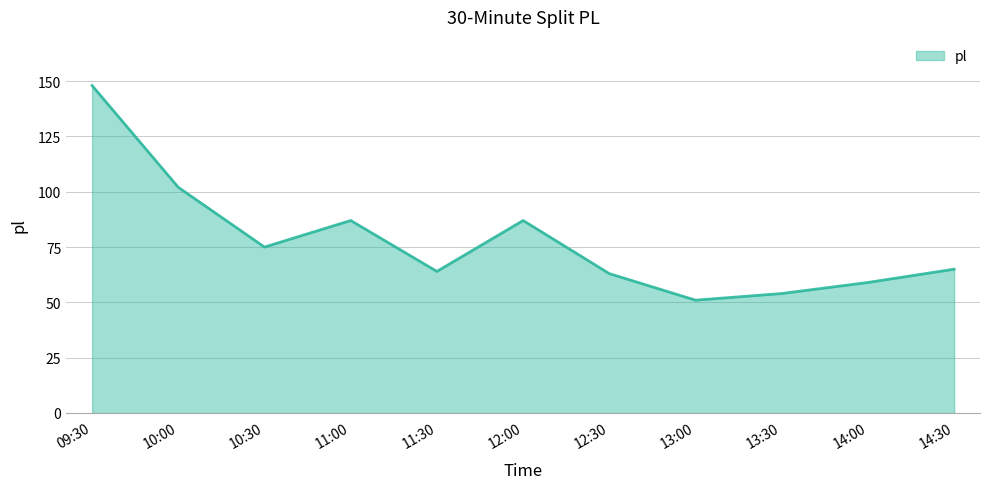

Does the chart display data point markers on the line(s)?

No